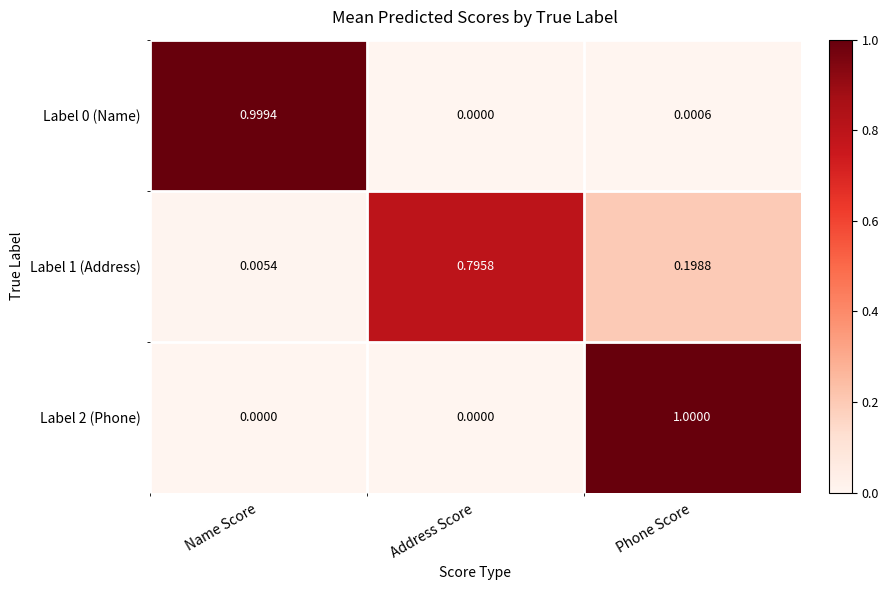

List the labels in order of Label 0 (Name) value, smallest first.

Address Score, Phone Score, Name Score